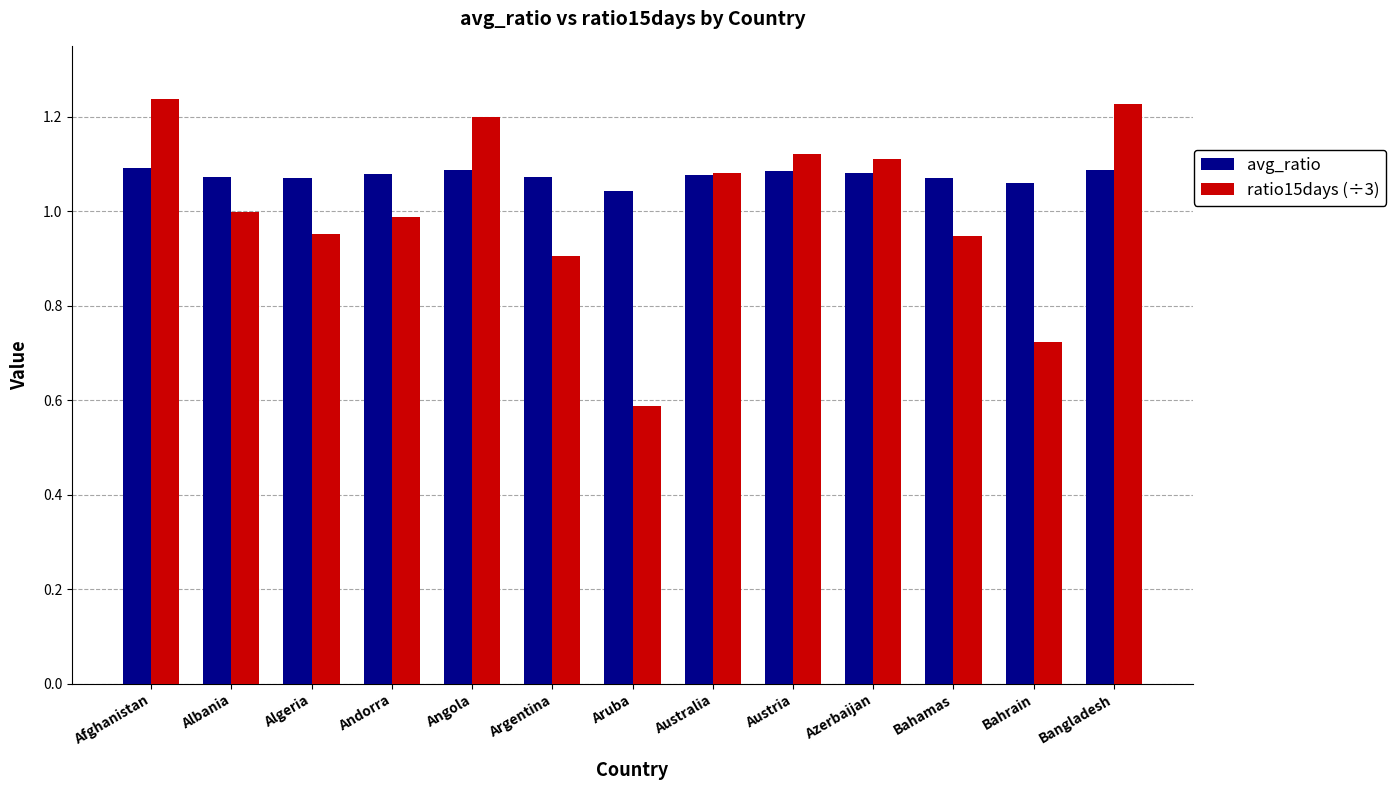

Are the bars grouped side by side (vs. stacked)?

Yes